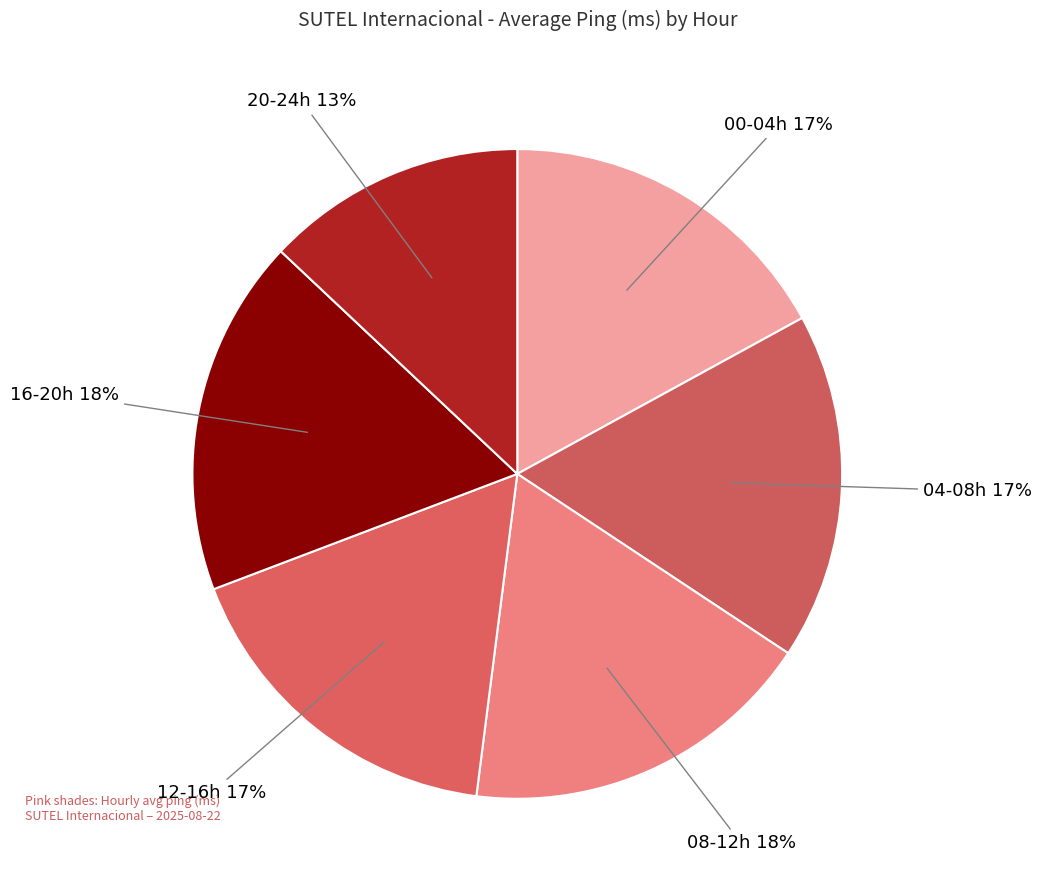

Is there a majority slice in this chart?

No